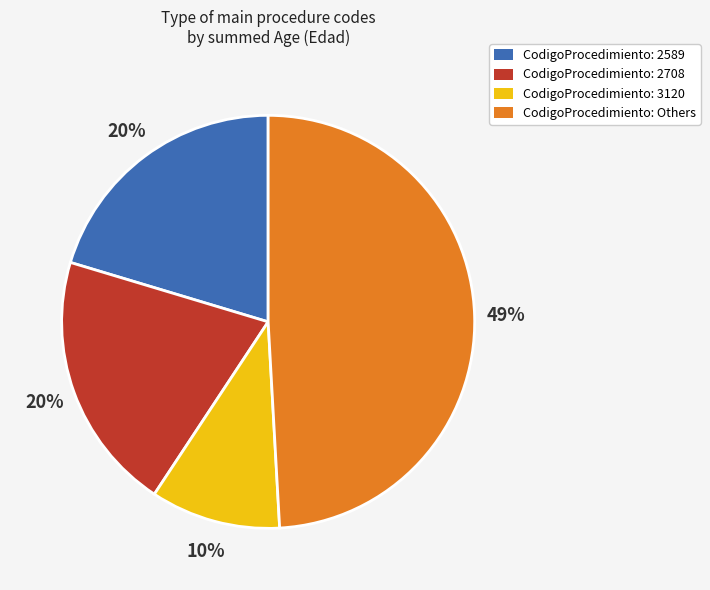

Is the sum of CodigoProcedimiento: 3120 and CodigoProcedimiento: 2708 greater than half?

No